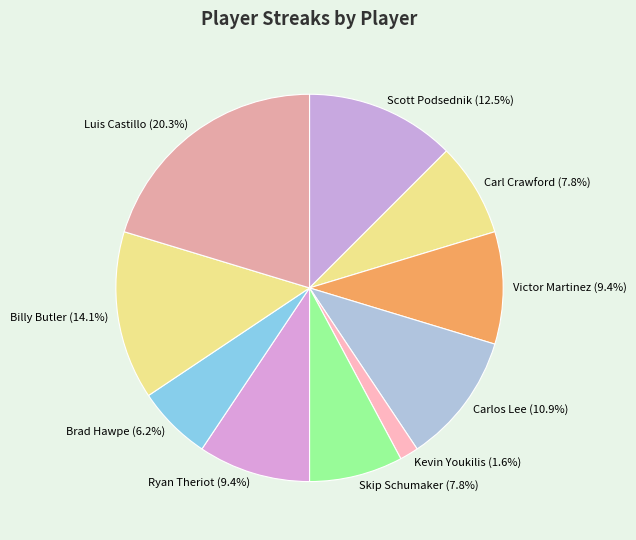

What is the smallest slice in the pie chart?

Kevin Youkilis